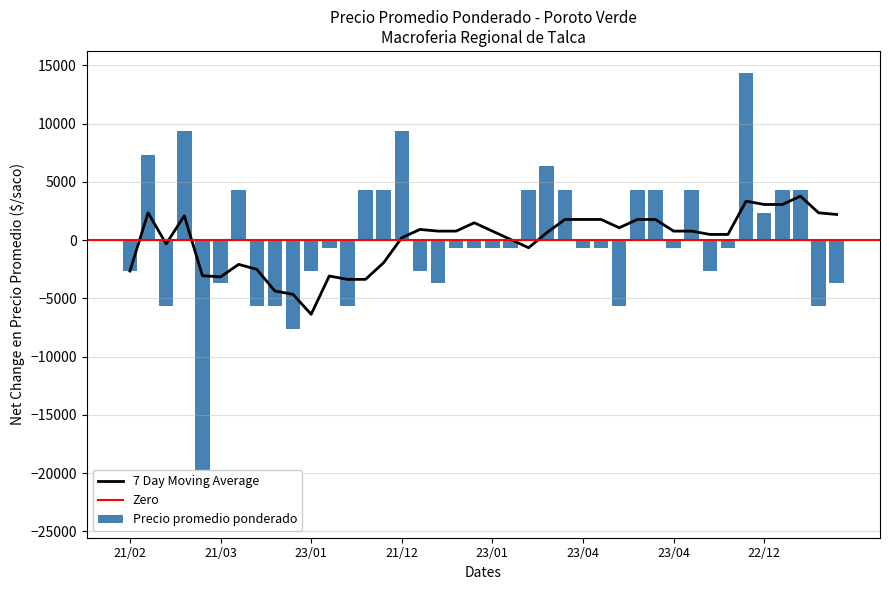

Which category has the highest value across all series?

2021-10-18